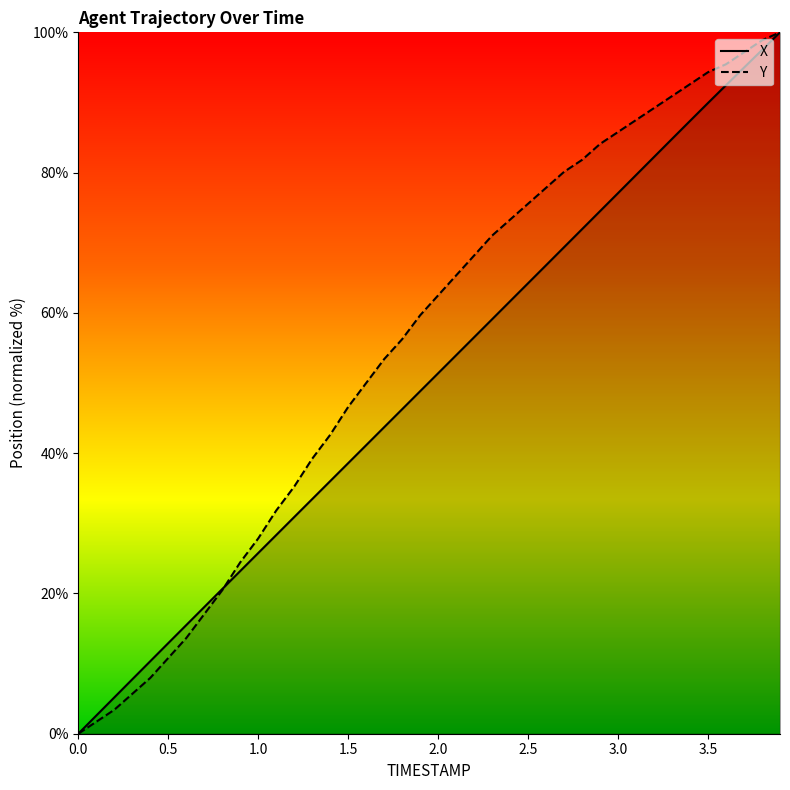

The X series shows 59.7 at 1.5. True or false?

False